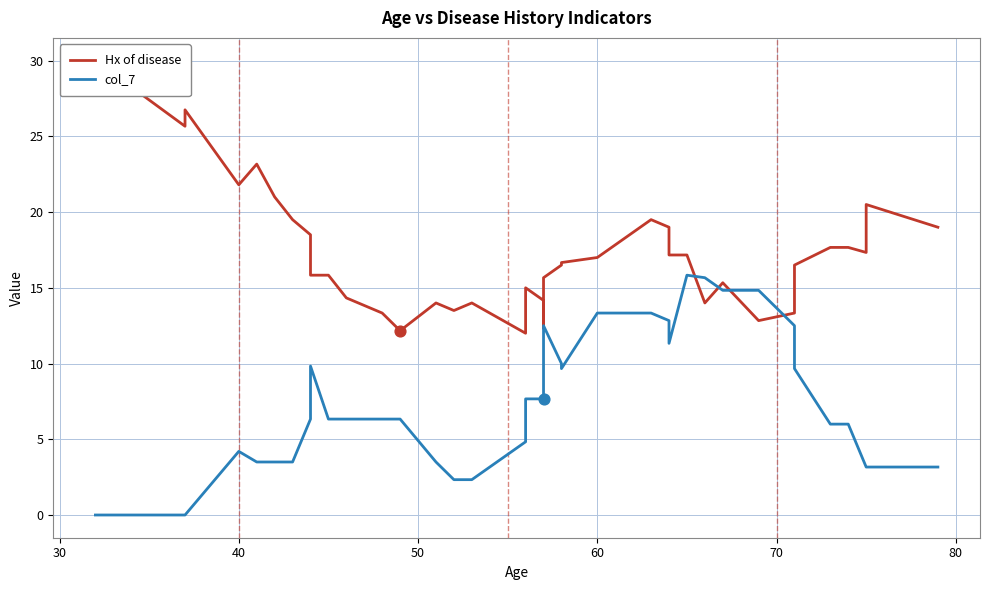

Which series has the largest Y range (max minus min)?

Hx of disease